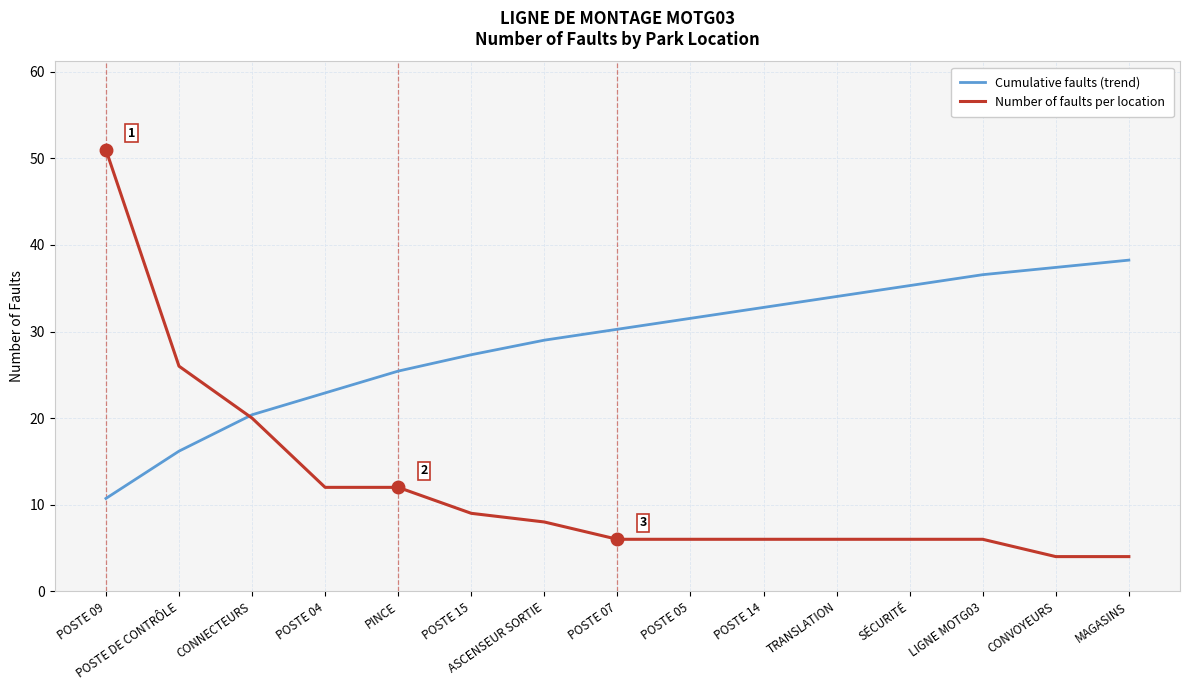

List the series in order of their overall mean, lowest first.

Number of faults per location, Cumulative faults (trend)